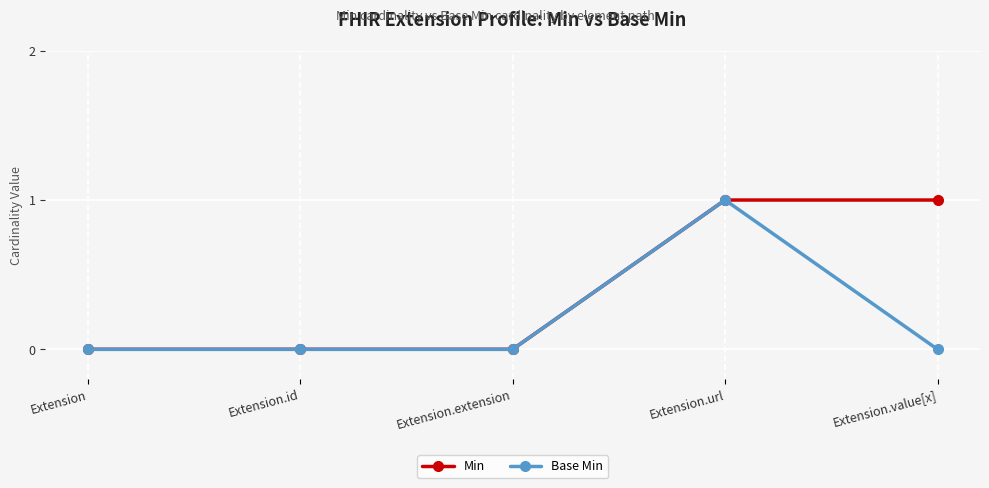

List the series in order of their overall mean, lowest first.

Base Min, Min